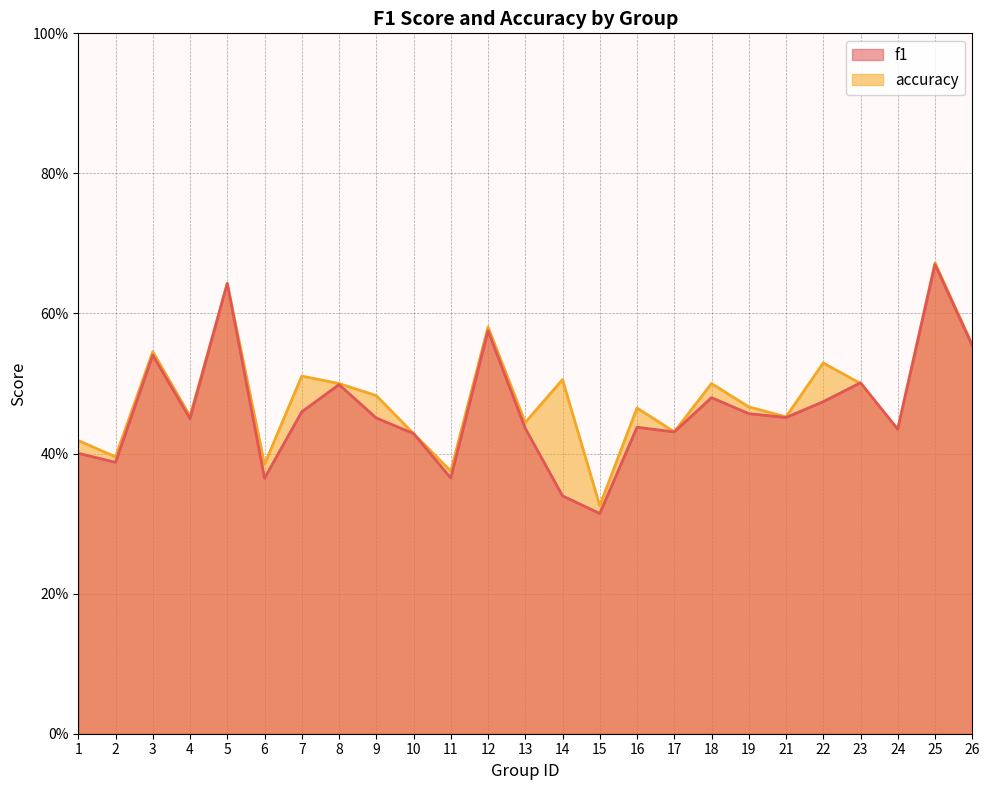

Count the accuracy values in the range 0 to 1.

25